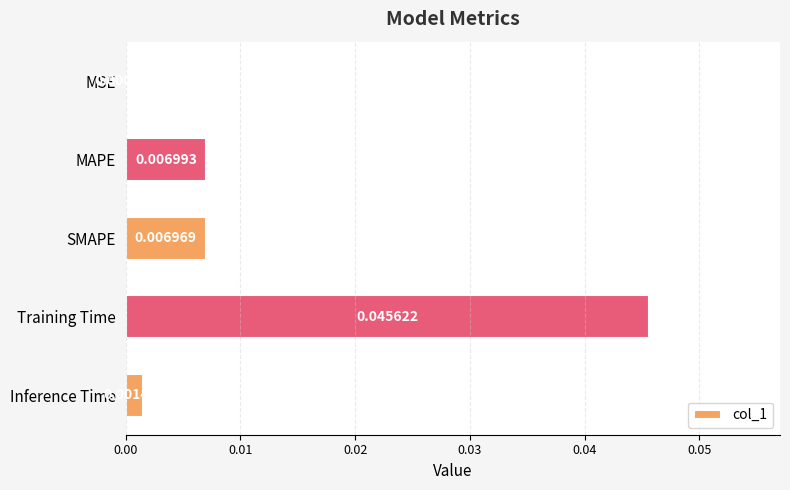

Are the bars grouped side by side (vs. stacked)?

No